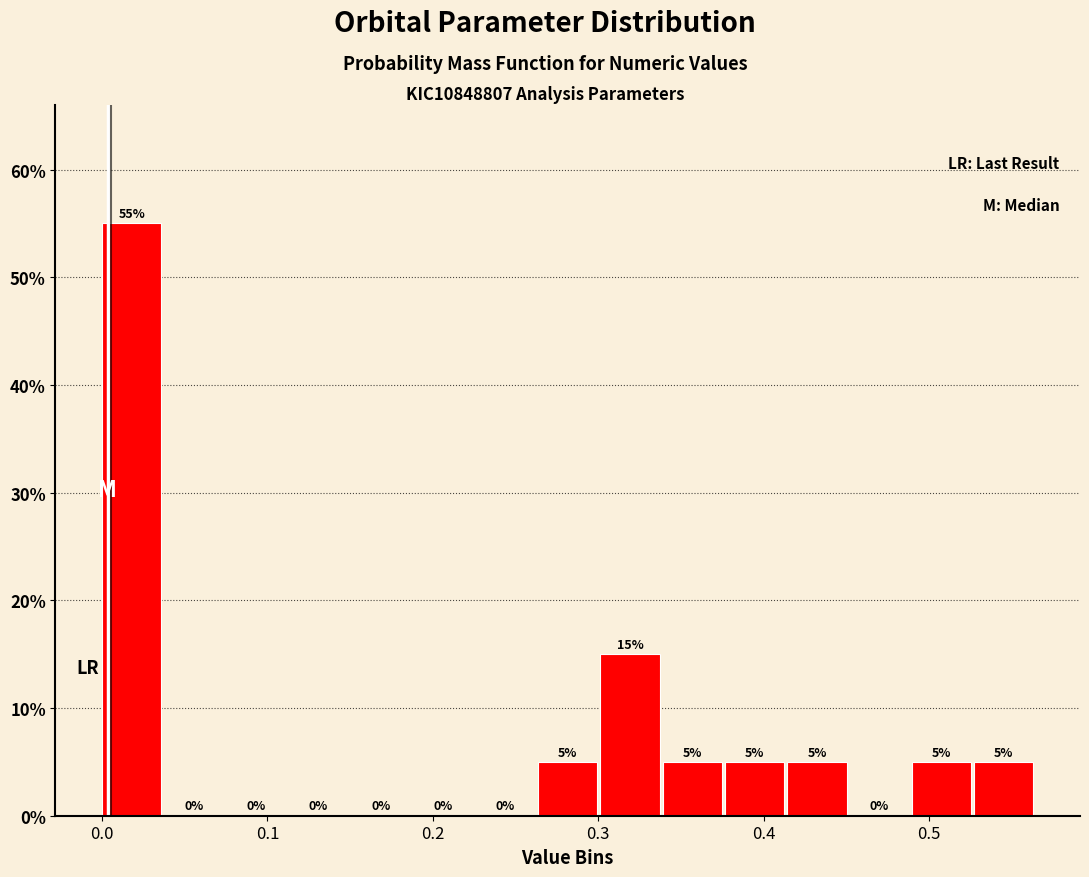

Read against the x-axis, roughly where is the centre of the tallest bar?

0.02